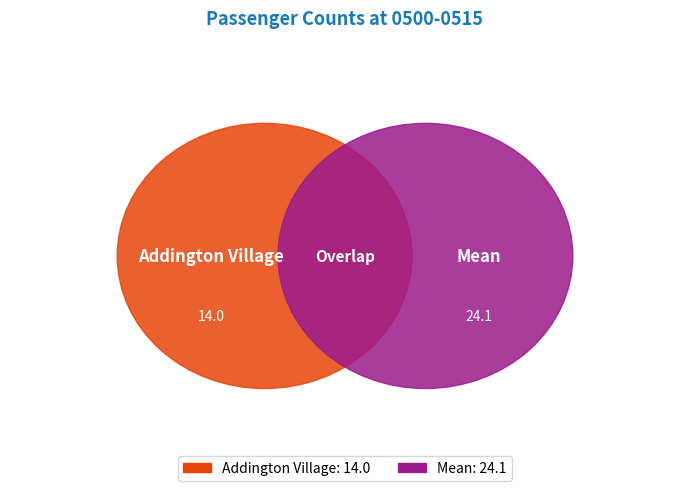

How many slices are in this pie chart?

2